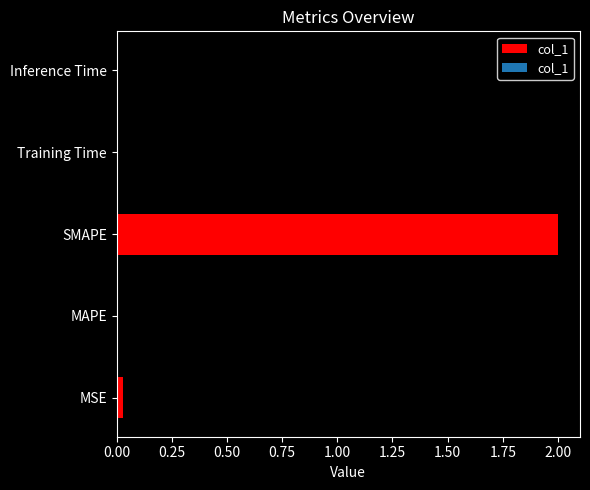

The chart shows a value of 0.0 at MSE. True or false?

True